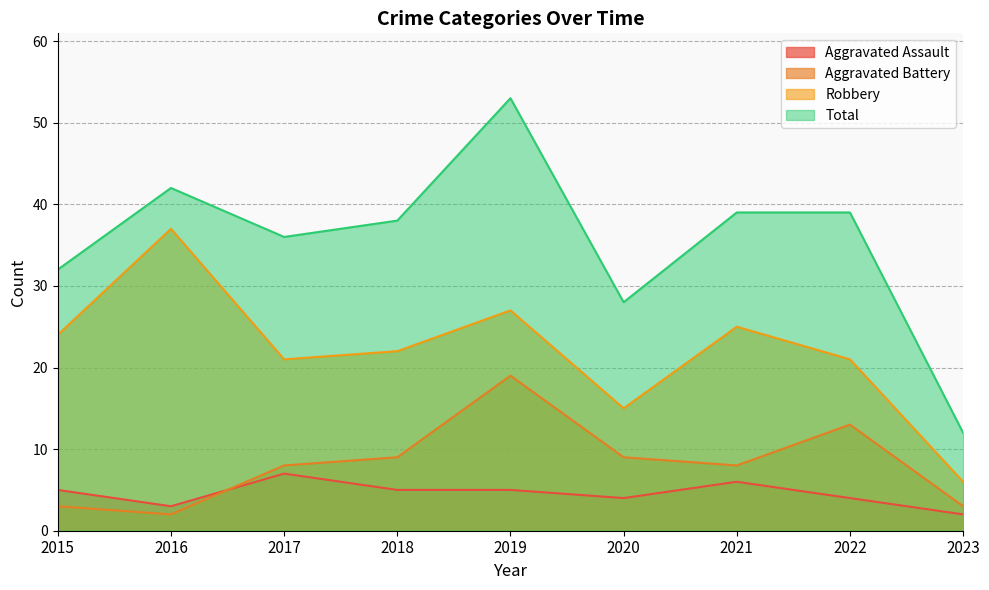

True or false: Robbery and Aggravated Assault cross at least once.

False